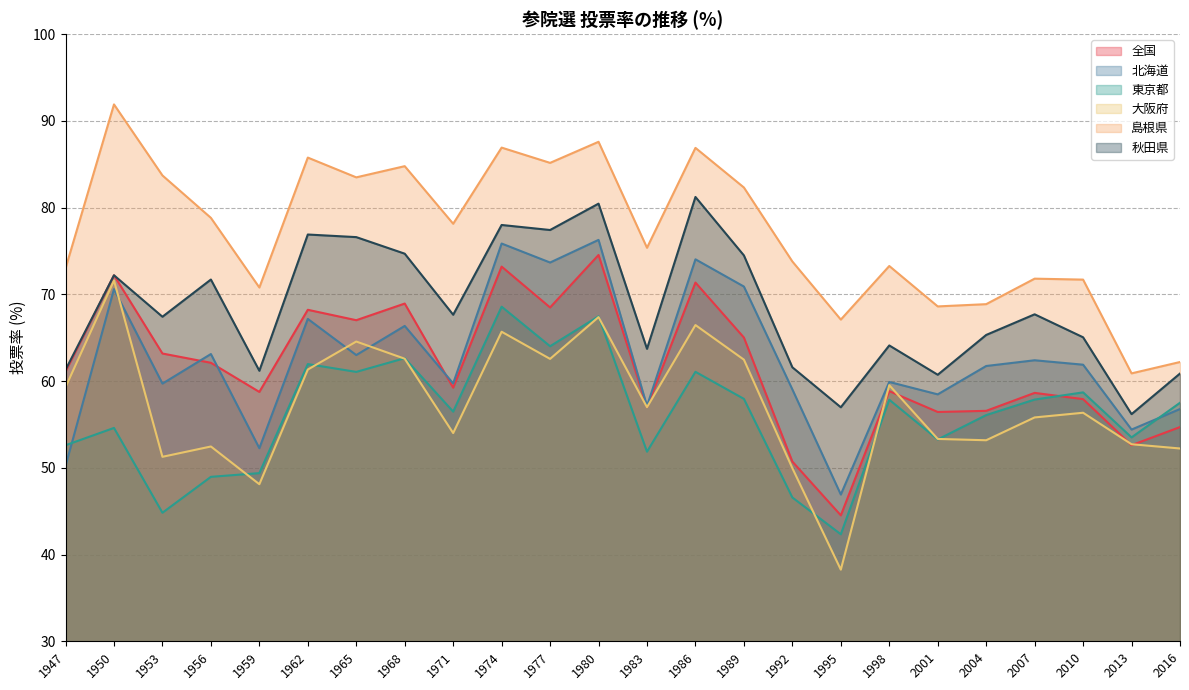

The 秋田県 series shows 31.8 at 1953. True or false?

False